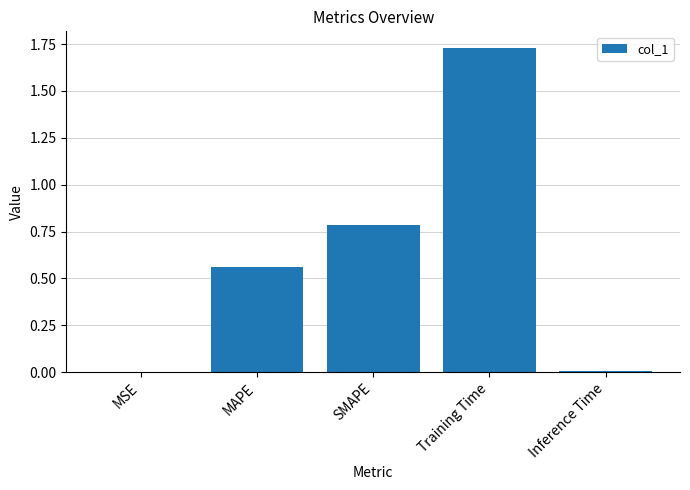

Between MSE and MAPE, which is larger?

MAPE